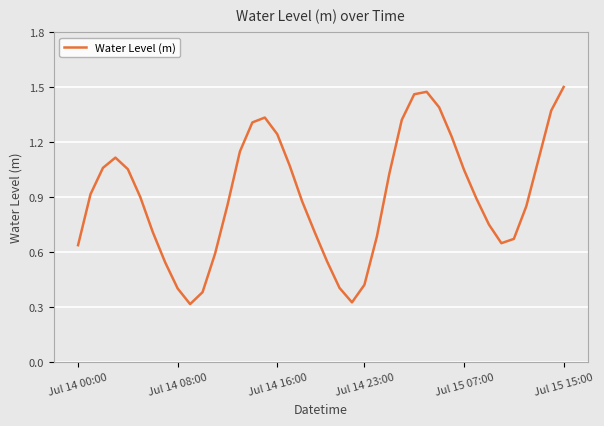

True or false: the data shows 1.5 at Jul 15 15:00.

True